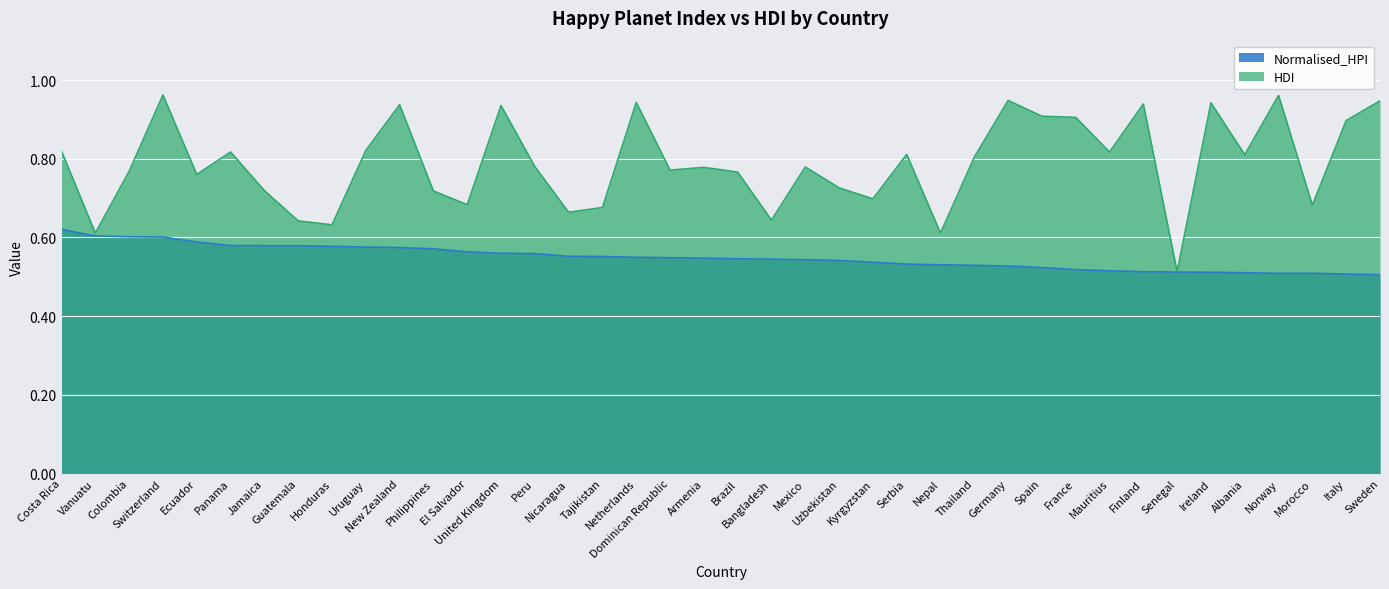

Count the Normalised_HPI values in the range 0 to 1.

40